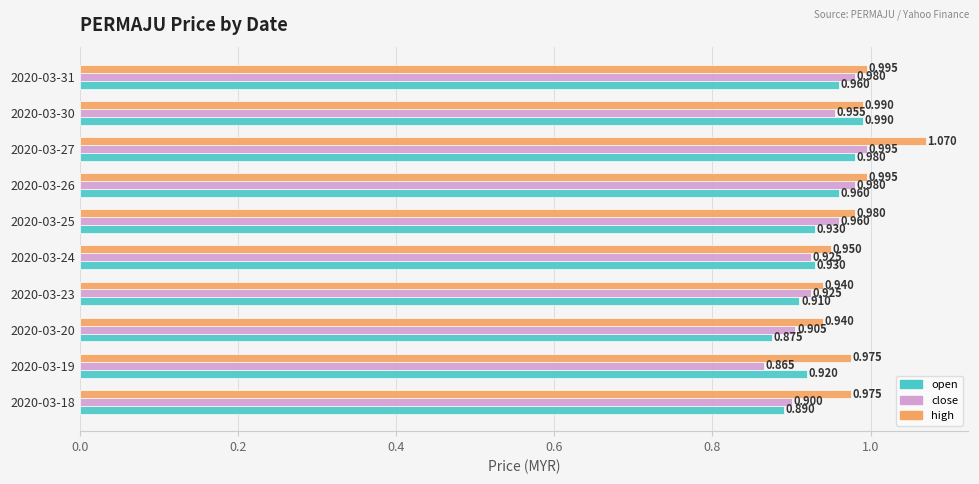

Between 2020-03-18 and 2020-03-24, which series saw the biggest shift?

open